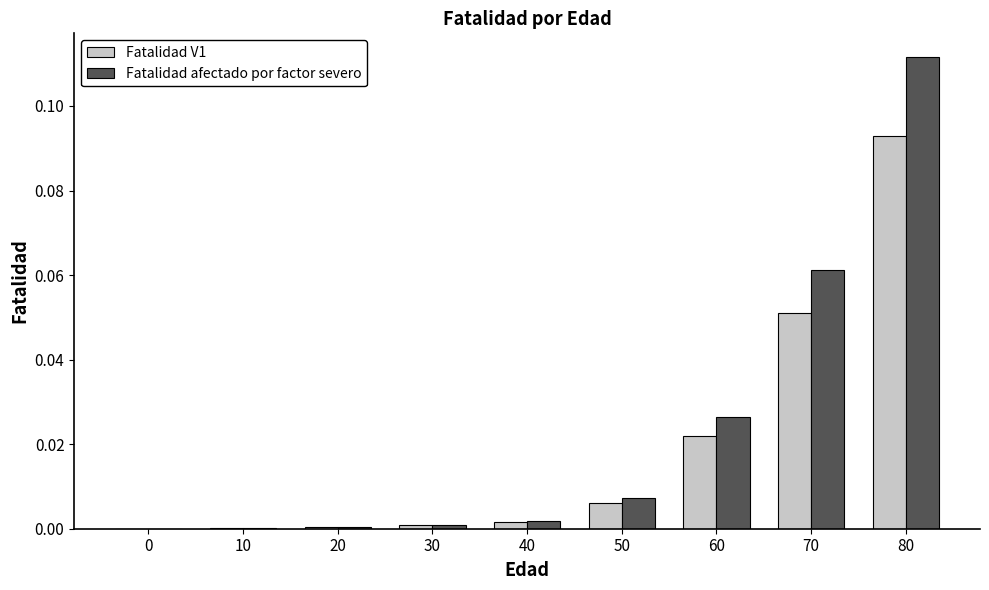

Which category has the highest value in the Fatalidad V1 series?

80